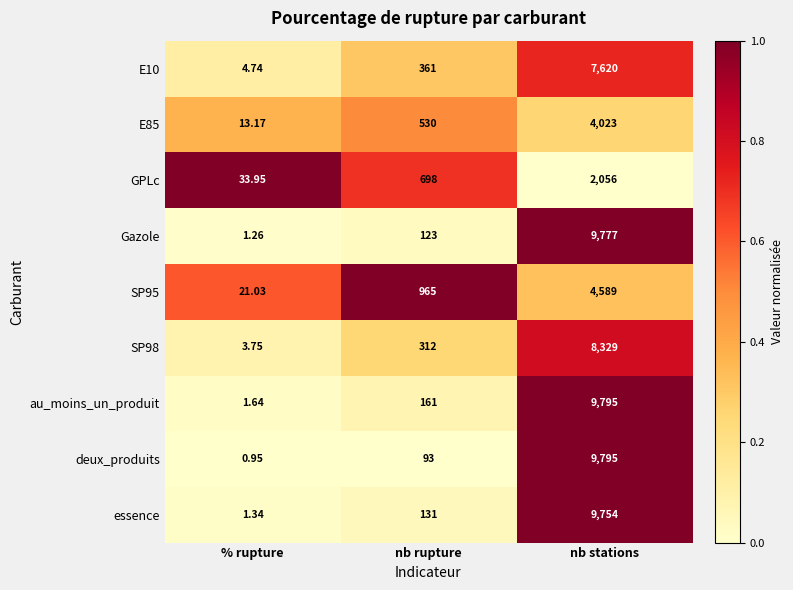

Is the value of Gazole at % rupture greater than the value of GPLc at nb stations?

No